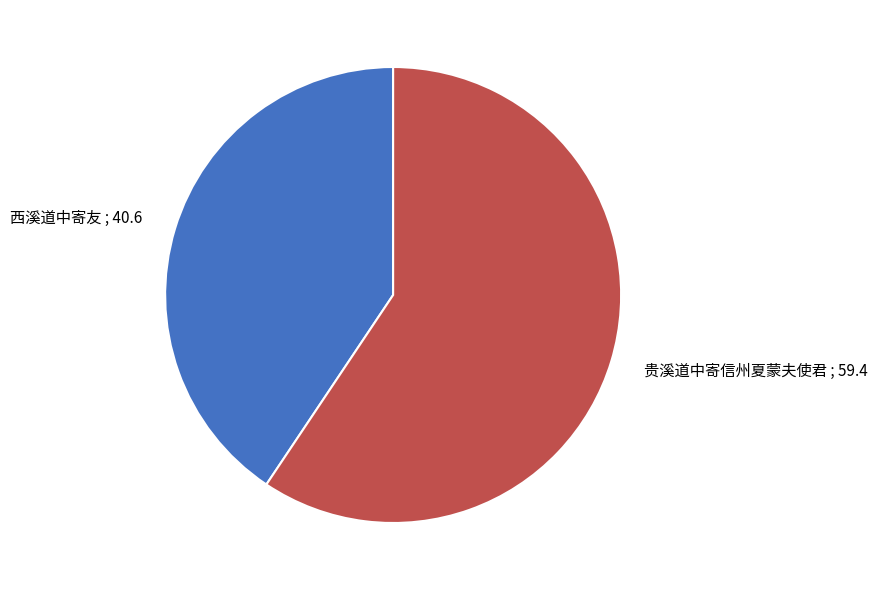

The 西溪道中寄友 slice represents 41% of the pie. True or false?

True